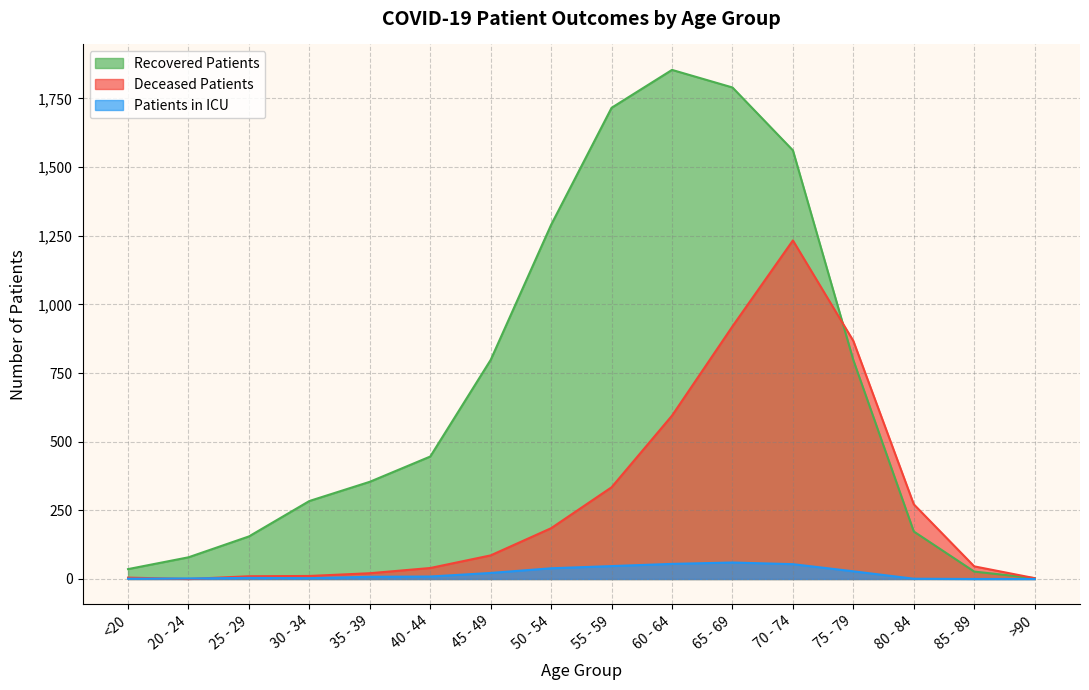

Where is the first local maximum for deceased_patients?

70 - 74